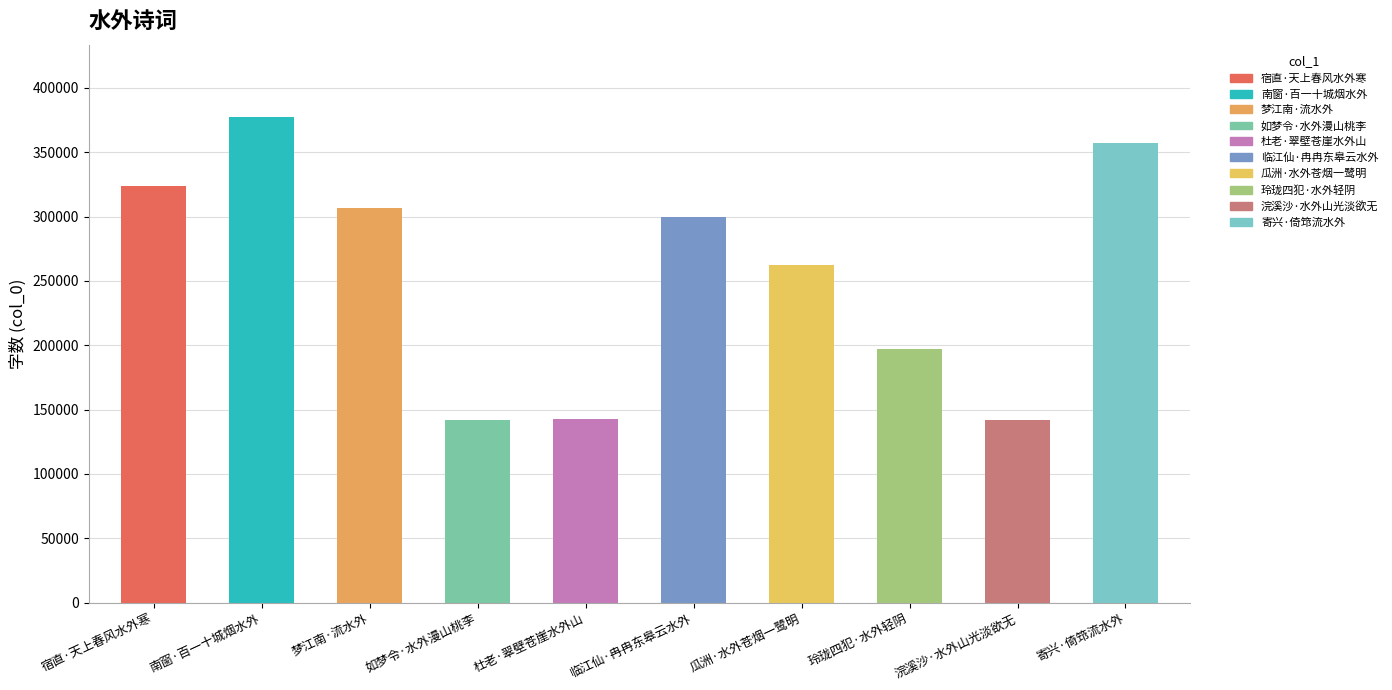

What is the sum of all values?

2550537